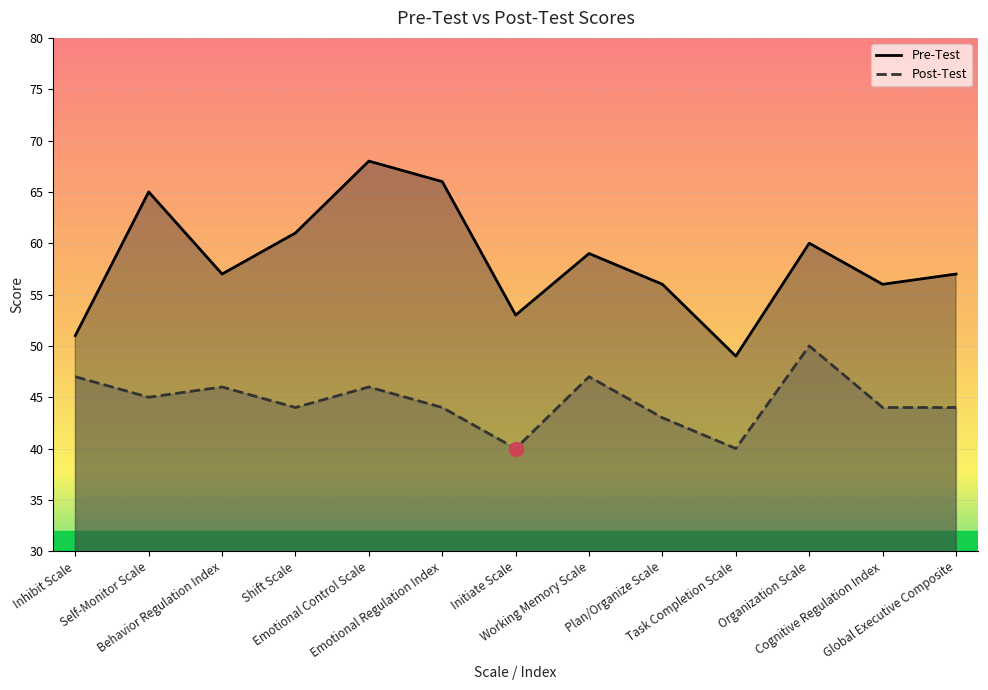

What is the sum of the Post-Test values at Shift Scale and Emotional Regulation Index?

88